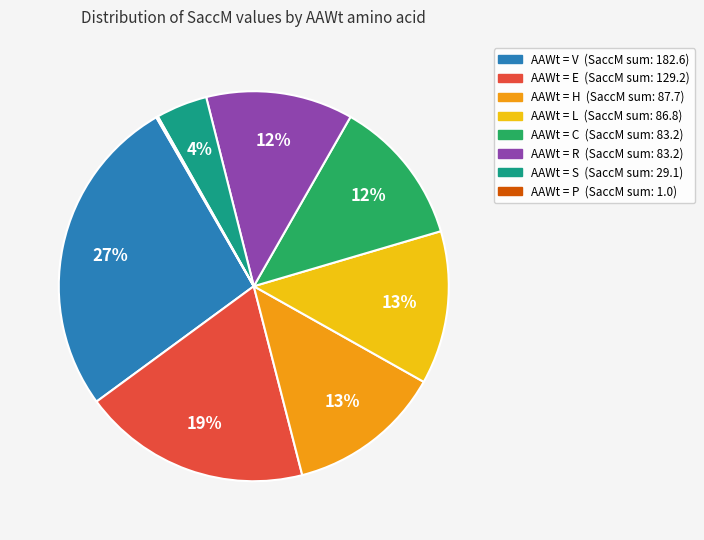

To the nearest percent, what is the average slice percentage?

12%